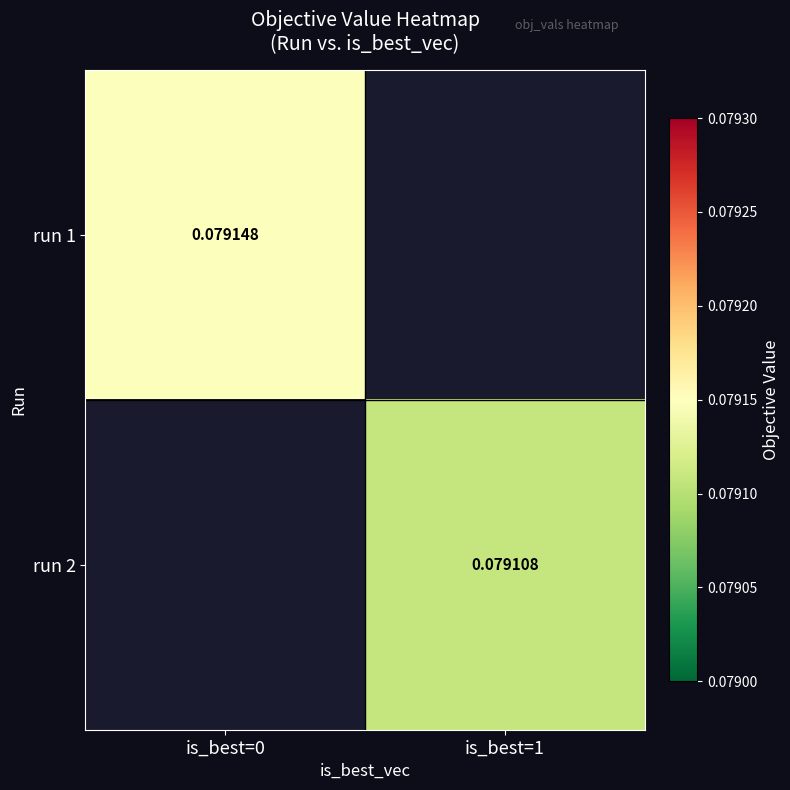

Which label corresponds to the largest value in the chart?

is_best=0